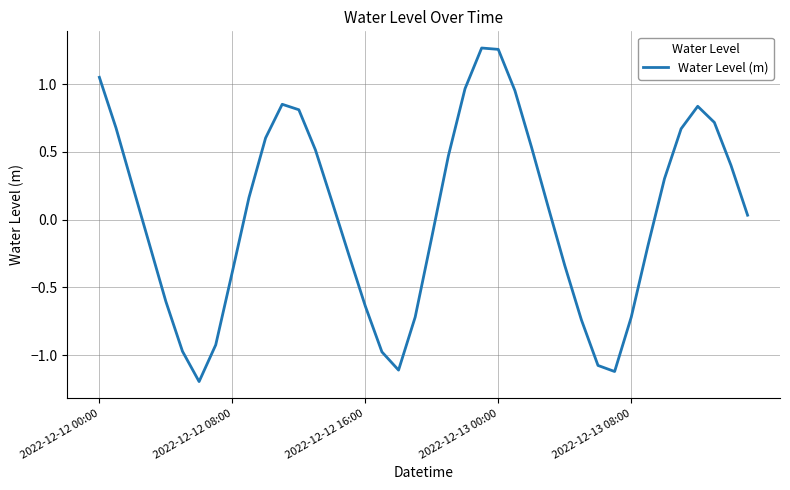

What is the smallest value displayed?

-1.2